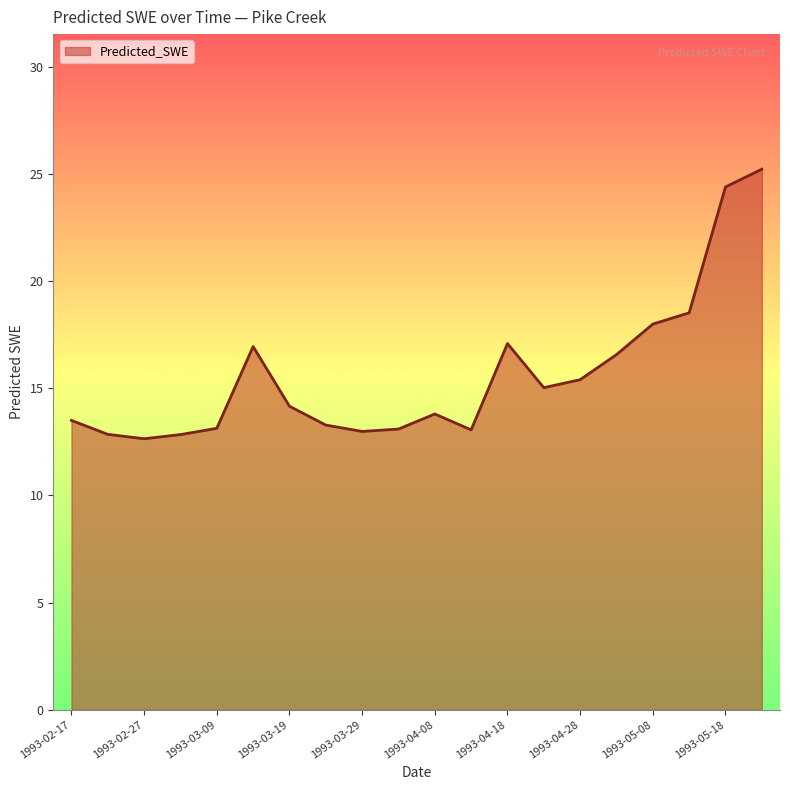

What is the smallest value displayed?

12.6